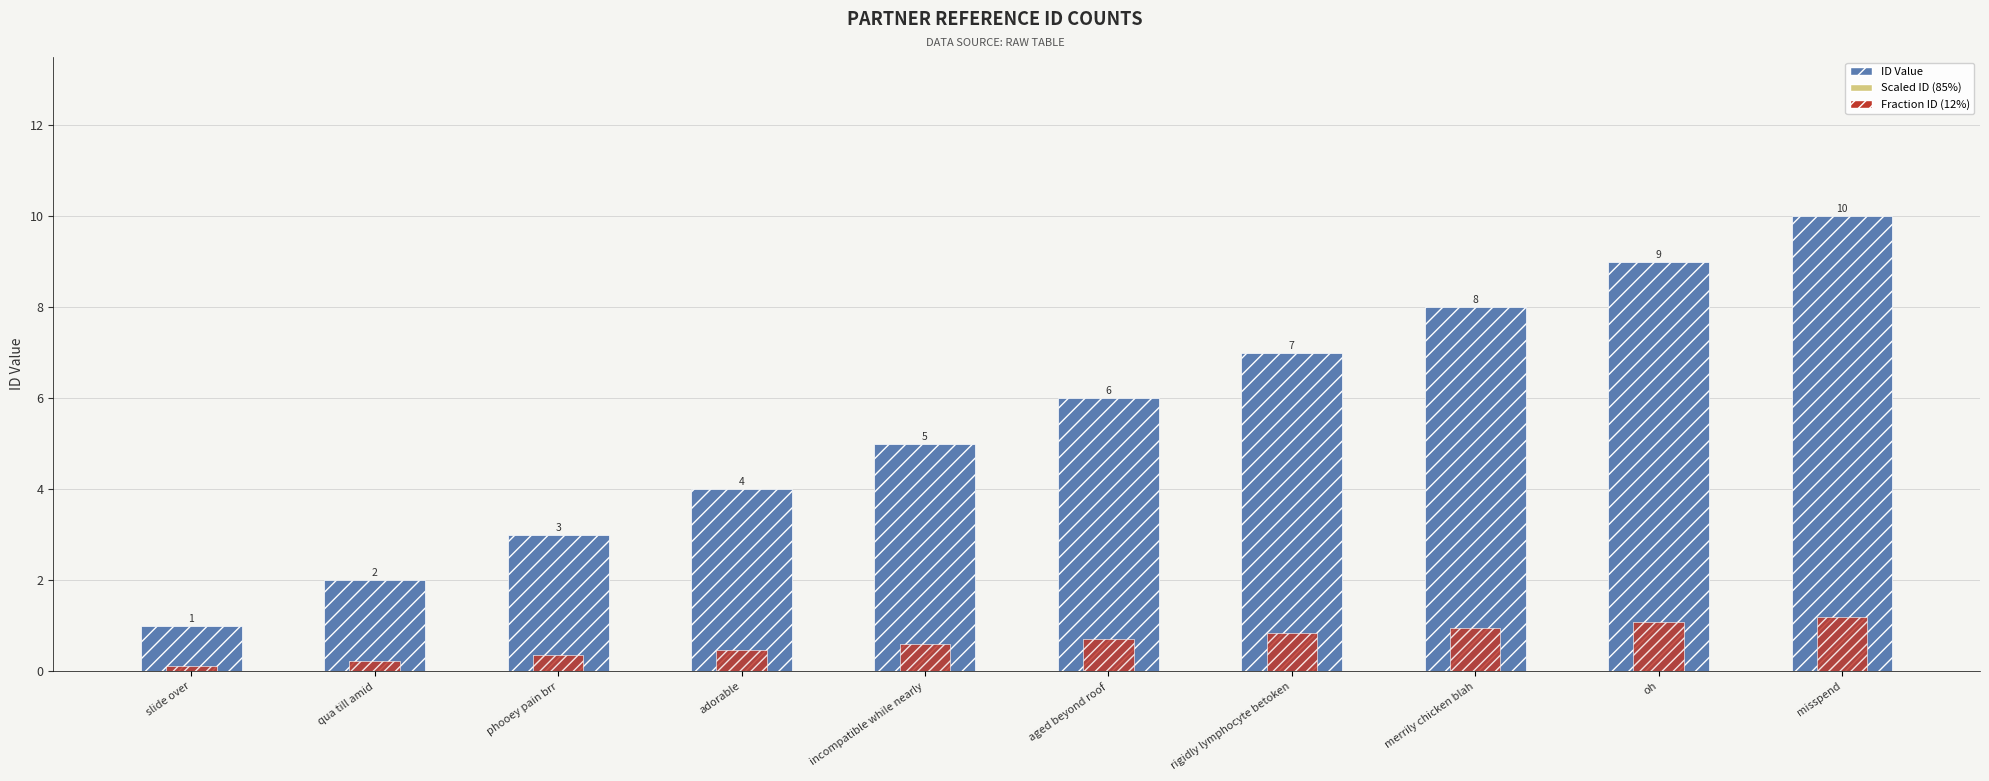

Which category has the lowest value across all series?

slide over